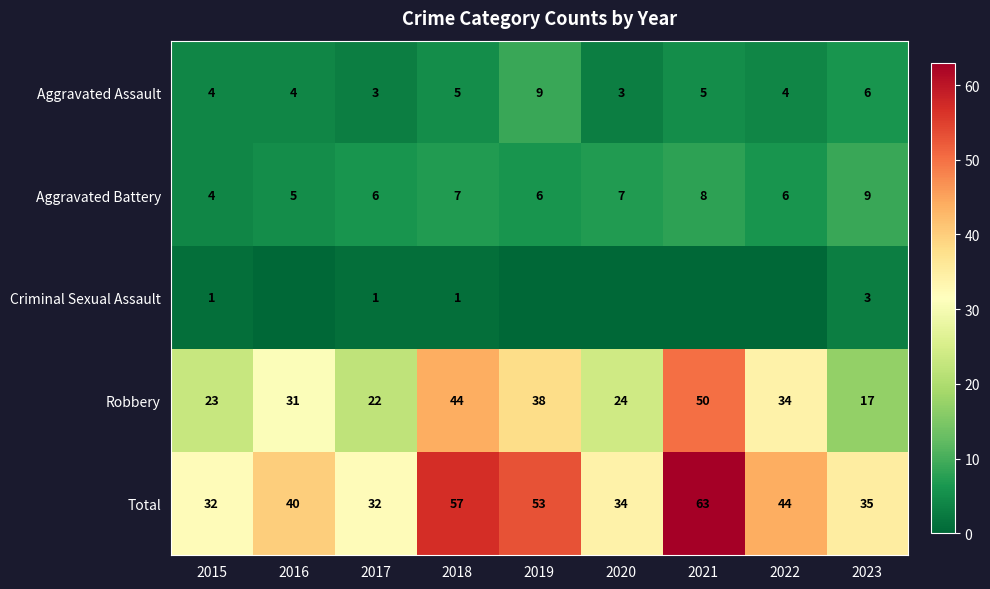

Count the number of data series in this chart.

5